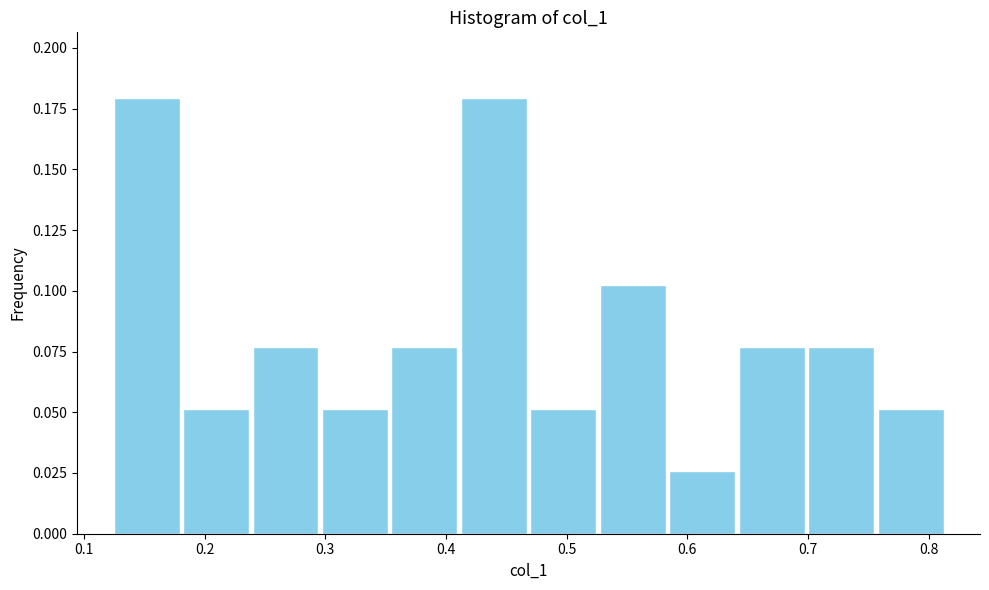

What is the height of the bar covering 0.41 to 0.47 on the x-axis? Neither the bar edges nor the heights are printed on the chart, so give them approximately, as read against the axes.

0.180